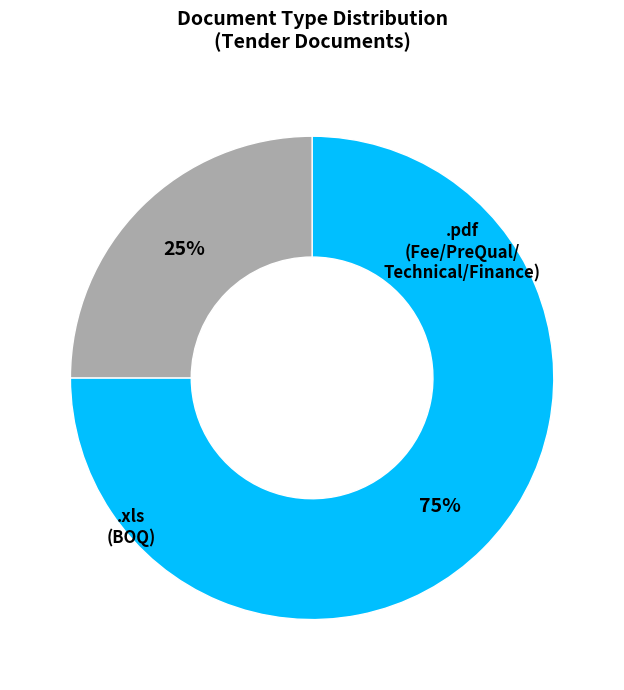

Which category has the biggest portion of the pie?

.pdf / Fee/PreQual/Technical/Finance